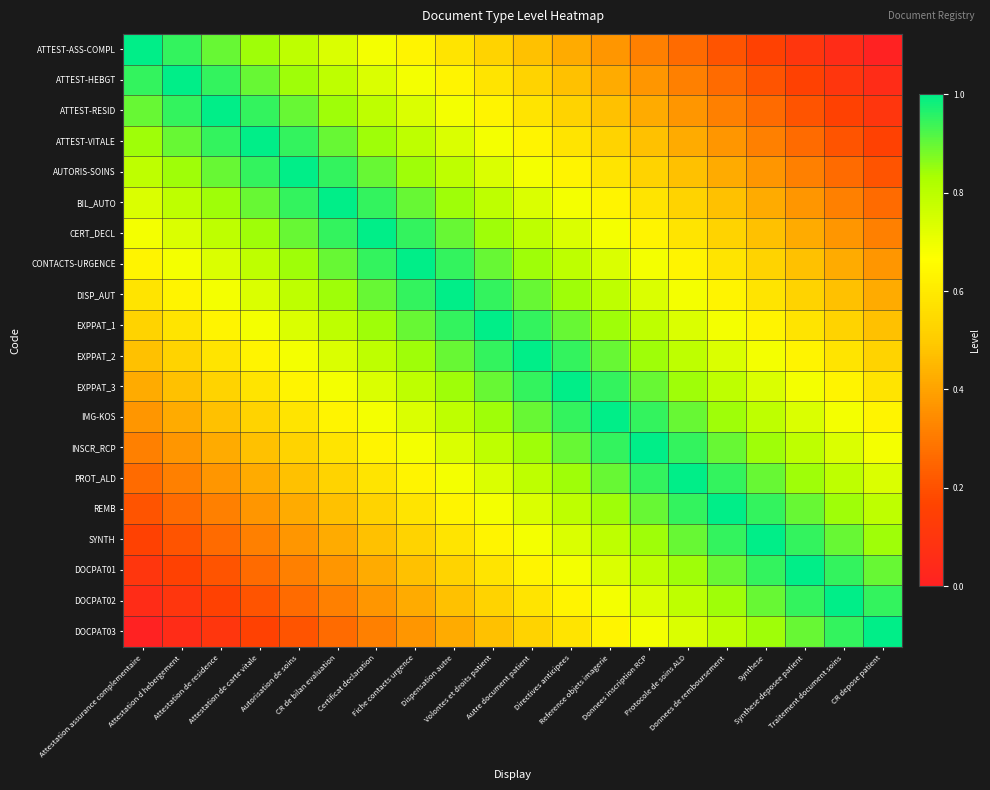

Reading left to right, list all the values displayed in this chart.

ATTEST-ASS-COMPL: Attestation assurance complementaire=1.0	Attestation d hebergement=0.9	Attestation de residence=0.9	Attestation de carte vitale=0.8	Autorisation de soins=0.8	CR de bilan evaluation=0.7	Certificat declaration=0.7	Fiche contacts urgence=0.6	Dispensation autre=0.6	Volontes et droits patient=0.5	Autre document patient=0.5	Directives anticipees=0.4	Reference objets imagerie=0.4	Donnees inscription RCP=0.3	Protocole de soins ALD=0.3	Donnees de remboursement=0.2	Synthese=0.2	Synthese deposee patient=0.1	Traitement document soins=0.1	CR depose patient=0.0
ATTEST-HEBGT: Attestation assurance complementaire=0.9	Attestation d hebergement=1.0	Attestation de residence=0.9	Attestation de carte vitale=0.9	Autorisation de soins=0.8	CR de bilan evaluation=0.8	Certificat declaration=0.7	Fiche contacts urgence=0.7	Dispensation autre=0.6	Volontes et droits patient=0.6	Autre document patient=0.5	Directives anticipees=0.5	Reference objets imagerie=0.4	Donnees inscription RCP=0.4	Protocole de soins ALD=0.3	Donnees de remboursement=0.3	Synthese=0.2	Synthese deposee patient=0.2	Traitement document soins=0.1	CR depose patient=0.1
ATTEST-RESID: Attestation assurance complementaire=0.9	Attestation d hebergement=0.9	Attestation de residence=1.0	Attestation de carte vitale=0.9	Autorisation de soins=0.9	CR de bilan evaluation=0.8	Certificat declaration=0.8	Fiche contacts urgence=0.7	Dispensation autre=0.7	Volontes et droits patient=0.6	Autre document patient=0.6	Directives anticipees=0.5	Reference objets imagerie=0.5	Donnees inscription RCP=0.4	Protocole de soins ALD=0.4	Donnees de remboursement=0.3	Synthese=0.3	Synthese deposee patient=0.2	Traitement document soins=0.2	CR depose patient=0.1
ATTEST-VITALE: Attestation assurance complementaire=0.8	Attestation d hebergement=0.9	Attestation de residence=0.9	Attestation de carte vitale=1.0	Autorisation de soins=0.9	CR de bilan evaluation=0.9	Certificat declaration=0.8	Fiche contacts urgence=0.8	Dispensation autre=0.7	Volontes et droits patient=0.7	Autre document patient=0.6	Directives anticipees=0.6	Reference objets imagerie=0.5	Donnees inscription RCP=0.5	Protocole de soins ALD=0.4	Donnees de remboursement=0.4	Synthese=0.3	Synthese deposee patient=0.3	Traitement document soins=0.2	CR depose patient=0.2
AUTORIS-SOINS: Attestation assurance complementaire=0.8	Attestation d hebergement=0.8	Attestation de residence=0.9	Attestation de carte vitale=0.9	Autorisation de soins=1.0	CR de bilan evaluation=0.9	Certificat declaration=0.9	Fiche contacts urgence=0.8	Dispensation autre=0.8	Volontes et droits patient=0.7	Autre document patient=0.7	Directives anticipees=0.6	Reference objets imagerie=0.6	Donnees inscription RCP=0.5	Protocole de soins ALD=0.5	Donnees de remboursement=0.4	Synthese=0.4	Synthese deposee patient=0.3	Traitement document soins=0.3	CR depose patient=0.2
BIL_AUTO: Attestation assurance complementaire=0.7	Attestation d hebergement=0.8	Attestation de residence=0.8	Attestation de carte vitale=0.9	Autorisation de soins=0.9	CR de bilan evaluation=1.0	Certificat declaration=0.9	Fiche contacts urgence=0.9	Dispensation autre=0.8	Volontes et droits patient=0.8	Autre document patient=0.7	Directives anticipees=0.7	Reference objets imagerie=0.6	Donnees inscription RCP=0.6	Protocole de soins ALD=0.5	Donnees de remboursement=0.5	Synthese=0.4	Synthese deposee patient=0.4	Traitement document soins=0.3	CR depose patient=0.3
CERT_DECL: Attestation assurance complementaire=0.7	Attestation d hebergement=0.7	Attestation de residence=0.8	Attestation de carte vitale=0.8	Autorisation de soins=0.9	CR de bilan evaluation=0.9	Certificat declaration=1.0	Fiche contacts urgence=0.9	Dispensation autre=0.9	Volontes et droits patient=0.8	Autre document patient=0.8	Directives anticipees=0.7	Reference objets imagerie=0.7	Donnees inscription RCP=0.6	Protocole de soins ALD=0.6	Donnees de remboursement=0.5	Synthese=0.5	Synthese deposee patient=0.4	Traitement document soins=0.4	CR depose patient=0.3
CONTACTS-URGENCE: Attestation assurance complementaire=0.6	Attestation d hebergement=0.7	Attestation de residence=0.7	Attestation de carte vitale=0.8	Autorisation de soins=0.8	CR de bilan evaluation=0.9	Certificat declaration=0.9	Fiche contacts urgence=1.0	Dispensation autre=0.9	Volontes et droits patient=0.9	Autre document patient=0.8	Directives anticipees=0.8	Reference objets imagerie=0.7	Donnees inscription RCP=0.7	Protocole de soins ALD=0.6	Donnees de remboursement=0.6	Synthese=0.5	Synthese deposee patient=0.5	Traitement document soins=0.4	CR depose patient=0.4
DISP_AUT: Attestation assurance complementaire=0.6	Attestation d hebergement=0.6	Attestation de residence=0.7	Attestation de carte vitale=0.7	Autorisation de soins=0.8	CR de bilan evaluation=0.8	Certificat declaration=0.9	Fiche contacts urgence=0.9	Dispensation autre=1.0	Volontes et droits patient=0.9	Autre document patient=0.9	Directives anticipees=0.8	Reference objets imagerie=0.8	Donnees inscription RCP=0.7	Protocole de soins ALD=0.7	Donnees de remboursement=0.6	Synthese=0.6	Synthese deposee patient=0.5	Traitement document soins=0.5	CR depose patient=0.4
EXPPAT_1: Attestation assurance complementaire=0.5	Attestation d hebergement=0.6	Attestation de residence=0.6	Attestation de carte vitale=0.7	Autorisation de soins=0.7	CR de bilan evaluation=0.8	Certificat declaration=0.8	Fiche contacts urgence=0.9	Dispensation autre=0.9	Volontes et droits patient=1.0	Autre document patient=0.9	Directives anticipees=0.9	Reference objets imagerie=0.8	Donnees inscription RCP=0.8	Protocole de soins ALD=0.7	Donnees de remboursement=0.7	Synthese=0.6	Synthese deposee patient=0.6	Traitement document soins=0.5	CR depose patient=0.5
EXPPAT_2: Attestation assurance complementaire=0.5	Attestation d hebergement=0.5	Attestation de residence=0.6	Attestation de carte vitale=0.6	Autorisation de soins=0.7	CR de bilan evaluation=0.7	Certificat declaration=0.8	Fiche contacts urgence=0.8	Dispensation autre=0.9	Volontes et droits patient=0.9	Autre document patient=1.0	Directives anticipees=0.9	Reference objets imagerie=0.9	Donnees inscription RCP=0.8	Protocole de soins ALD=0.8	Donnees de remboursement=0.7	Synthese=0.7	Synthese deposee patient=0.6	Traitement document soins=0.6	CR depose patient=0.5
EXPPAT_3: Attestation assurance complementaire=0.4	Attestation d hebergement=0.5	Attestation de residence=0.5	Attestation de carte vitale=0.6	Autorisation de soins=0.6	CR de bilan evaluation=0.7	Certificat declaration=0.7	Fiche contacts urgence=0.8	Dispensation autre=0.8	Volontes et droits patient=0.9	Autre document patient=0.9	Directives anticipees=1.0	Reference objets imagerie=0.9	Donnees inscription RCP=0.9	Protocole de soins ALD=0.8	Donnees de remboursement=0.8	Synthese=0.7	Synthese deposee patient=0.7	Traitement document soins=0.6	CR depose patient=0.6
IMG-KOS: Attestation assurance complementaire=0.4	Attestation d hebergement=0.4	Attestation de residence=0.5	Attestation de carte vitale=0.5	Autorisation de soins=0.6	CR de bilan evaluation=0.6	Certificat declaration=0.7	Fiche contacts urgence=0.7	Dispensation autre=0.8	Volontes et droits patient=0.8	Autre document patient=0.9	Directives anticipees=0.9	Reference objets imagerie=1.0	Donnees inscription RCP=0.9	Protocole de soins ALD=0.9	Donnees de remboursement=0.8	Synthese=0.8	Synthese deposee patient=0.7	Traitement document soins=0.7	CR depose patient=0.6
INSCR_RCP: Attestation assurance complementaire=0.3	Attestation d hebergement=0.4	Attestation de residence=0.4	Attestation de carte vitale=0.5	Autorisation de soins=0.5	CR de bilan evaluation=0.6	Certificat declaration=0.6	Fiche contacts urgence=0.7	Dispensation autre=0.7	Volontes et droits patient=0.8	Autre document patient=0.8	Directives anticipees=0.9	Reference objets imagerie=0.9	Donnees inscription RCP=1.0	Protocole de soins ALD=0.9	Donnees de remboursement=0.9	Synthese=0.8	Synthese deposee patient=0.8	Traitement document soins=0.7	CR depose patient=0.7
PROT_ALD: Attestation assurance complementaire=0.3	Attestation d hebergement=0.3	Attestation de residence=0.4	Attestation de carte vitale=0.4	Autorisation de soins=0.5	CR de bilan evaluation=0.5	Certificat declaration=0.6	Fiche contacts urgence=0.6	Dispensation autre=0.7	Volontes et droits patient=0.7	Autre document patient=0.8	Directives anticipees=0.8	Reference objets imagerie=0.9	Donnees inscription RCP=0.9	Protocole de soins ALD=1.0	Donnees de remboursement=0.9	Synthese=0.9	Synthese deposee patient=0.8	Traitement document soins=0.8	CR depose patient=0.7
REMB: Attestation assurance complementaire=0.2	Attestation d hebergement=0.3	Attestation de residence=0.3	Attestation de carte vitale=0.4	Autorisation de soins=0.4	CR de bilan evaluation=0.5	Certificat declaration=0.5	Fiche contacts urgence=0.6	Dispensation autre=0.6	Volontes et droits patient=0.7	Autre document patient=0.7	Directives anticipees=0.8	Reference objets imagerie=0.8	Donnees inscription RCP=0.9	Protocole de soins ALD=0.9	Donnees de remboursement=1.0	Synthese=0.9	Synthese deposee patient=0.9	Traitement document soins=0.8	CR depose patient=0.8
SYNTH: Attestation assurance complementaire=0.2	Attestation d hebergement=0.2	Attestation de residence=0.3	Attestation de carte vitale=0.3	Autorisation de soins=0.4	CR de bilan evaluation=0.4	Certificat declaration=0.5	Fiche contacts urgence=0.5	Dispensation autre=0.6	Volontes et droits patient=0.6	Autre document patient=0.7	Directives anticipees=0.7	Reference objets imagerie=0.8	Donnees inscription RCP=0.8	Protocole de soins ALD=0.9	Donnees de remboursement=0.9	Synthese=1.0	Synthese deposee patient=0.9	Traitement document soins=0.9	CR depose patient=0.8
DOCPAT01: Attestation assurance complementaire=0.1	Attestation d hebergement=0.2	Attestation de residence=0.2	Attestation de carte vitale=0.3	Autorisation de soins=0.3	CR de bilan evaluation=0.4	Certificat declaration=0.4	Fiche contacts urgence=0.5	Dispensation autre=0.5	Volontes et droits patient=0.6	Autre document patient=0.6	Directives anticipees=0.7	Reference objets imagerie=0.7	Donnees inscription RCP=0.8	Protocole de soins ALD=0.8	Donnees de remboursement=0.9	Synthese=0.9	Synthese deposee patient=1.0	Traitement document soins=0.9	CR depose patient=0.9
DOCPAT02: Attestation assurance complementaire=0.1	Attestation d hebergement=0.1	Attestation de residence=0.2	Attestation de carte vitale=0.2	Autorisation de soins=0.3	CR de bilan evaluation=0.3	Certificat declaration=0.4	Fiche contacts urgence=0.4	Dispensation autre=0.5	Volontes et droits patient=0.5	Autre document patient=0.6	Directives anticipees=0.6	Reference objets imagerie=0.7	Donnees inscription RCP=0.7	Protocole de soins ALD=0.8	Donnees de remboursement=0.8	Synthese=0.9	Synthese deposee patient=0.9	Traitement document soins=1.0	CR depose patient=0.9
DOCPAT03: Attestation assurance complementaire=0.0	Attestation d hebergement=0.1	Attestation de residence=0.1	Attestation de carte vitale=0.2	Autorisation de soins=0.2	CR de bilan evaluation=0.3	Certificat declaration=0.3	Fiche contacts urgence=0.4	Dispensation autre=0.4	Volontes et droits patient=0.5	Autre document patient=0.5	Directives anticipees=0.6	Reference objets imagerie=0.6	Donnees inscription RCP=0.7	Protocole de soins ALD=0.7	Donnees de remboursement=0.8	Synthese=0.8	Synthese deposee patient=0.9	Traitement document soins=0.9	CR depose patient=1.0